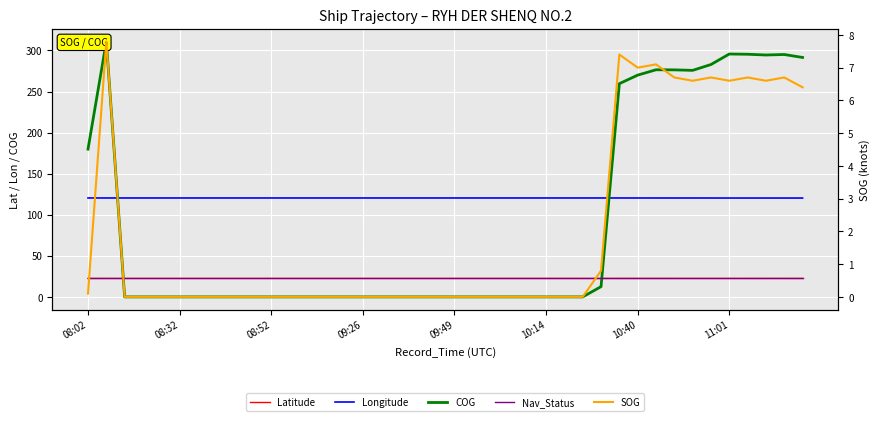

Does the chart display data point markers on the line(s)?

No